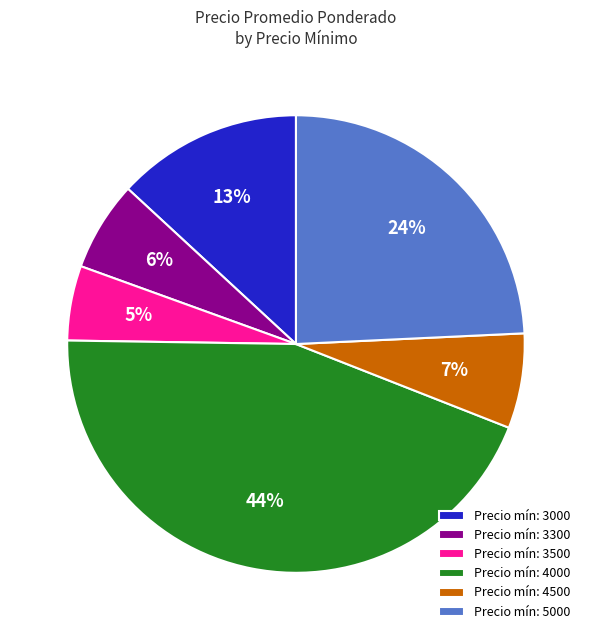

Count the number of slices in the pie.

6